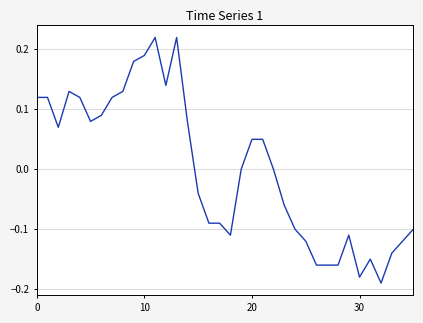

What is the difference between the maximum and minimum values?

0.4